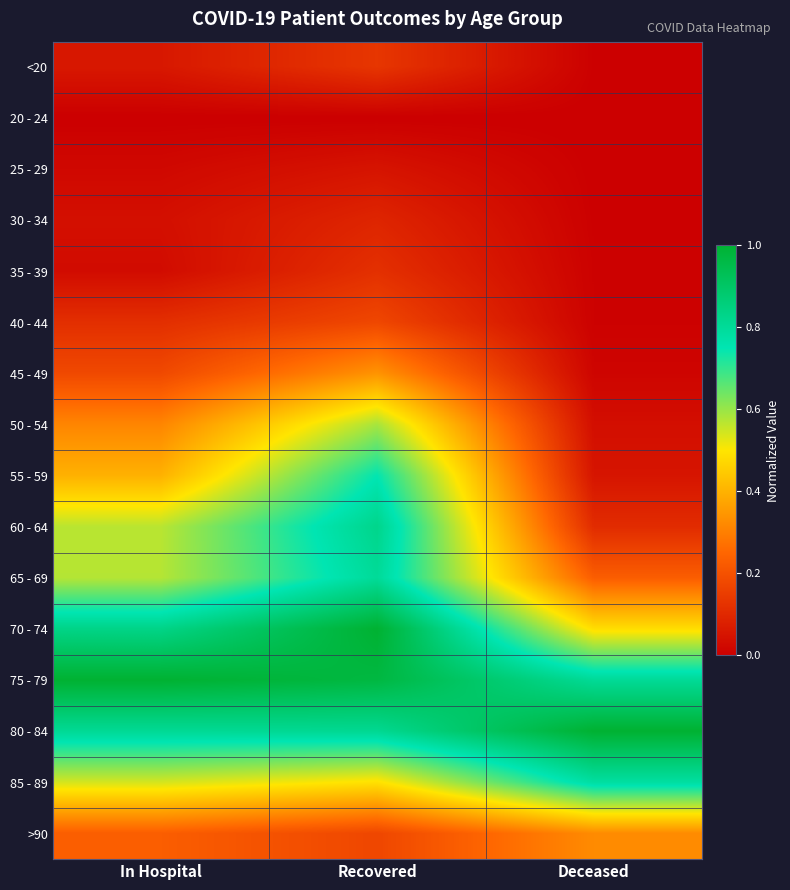

Between Recovered and Deceased, which is larger?

Recovered